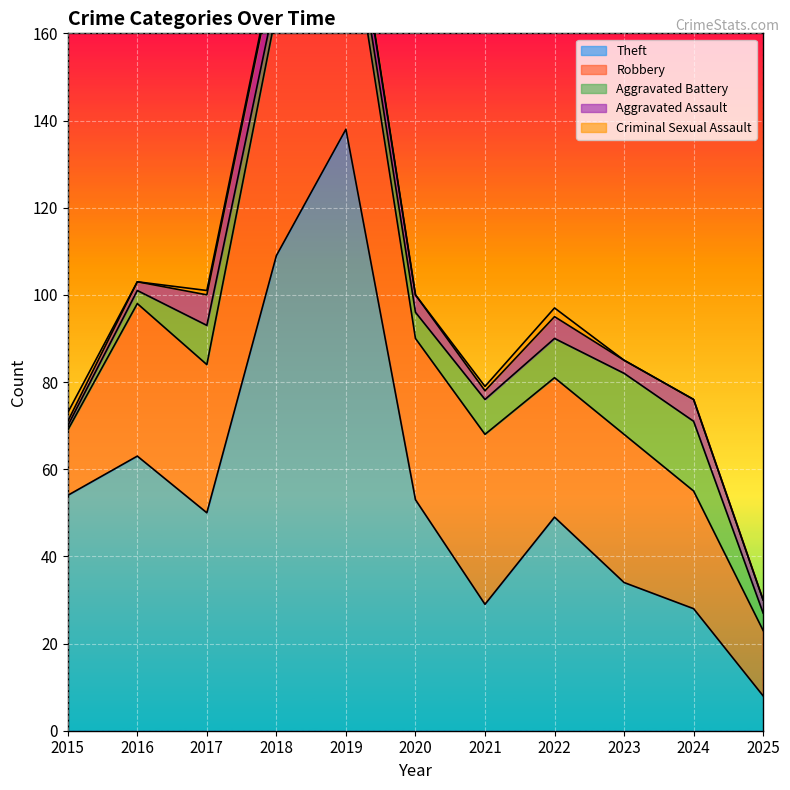

What is the sum of the Aggravated Assault values at 2017 and 2023?

10